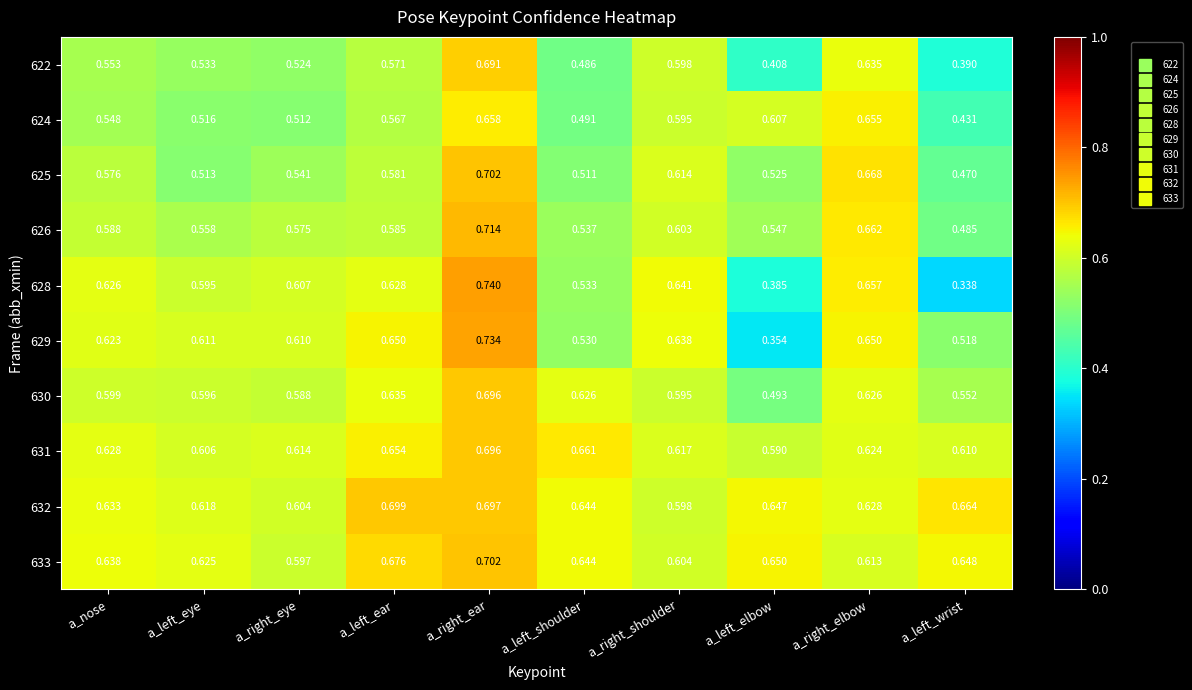

List the labels in order of 631 value, largest first.

a_right_ear, a_left_shoulder, a_left_ear, a_nose, a_right_elbow, a_right_shoulder, a_right_eye, a_left_wrist, a_left_eye, a_left_elbow